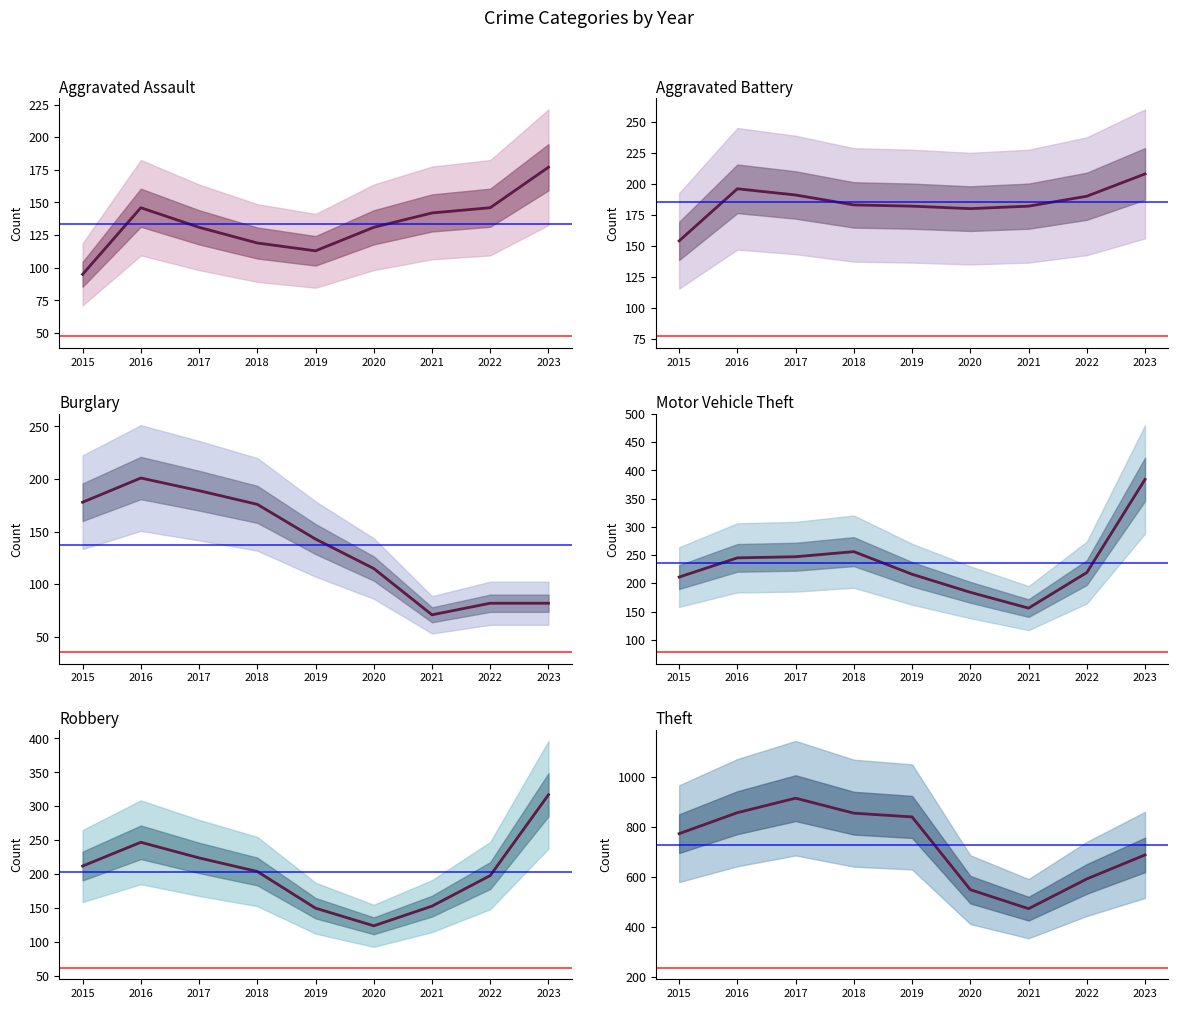

How many lines are shown in the chart?

6